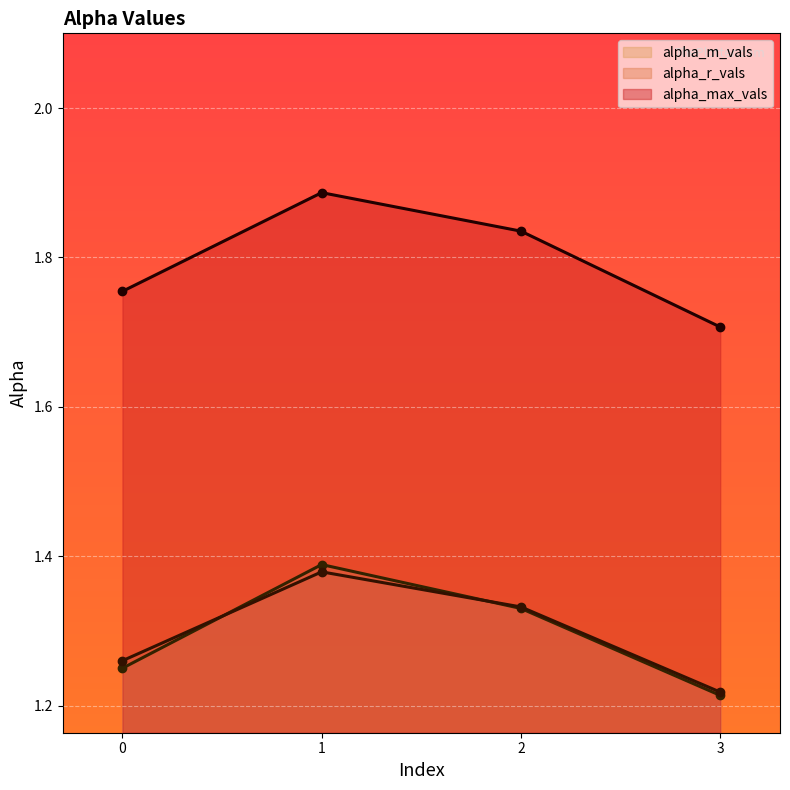

Count the alpha_m_vals values in the range 1 to 2.

4